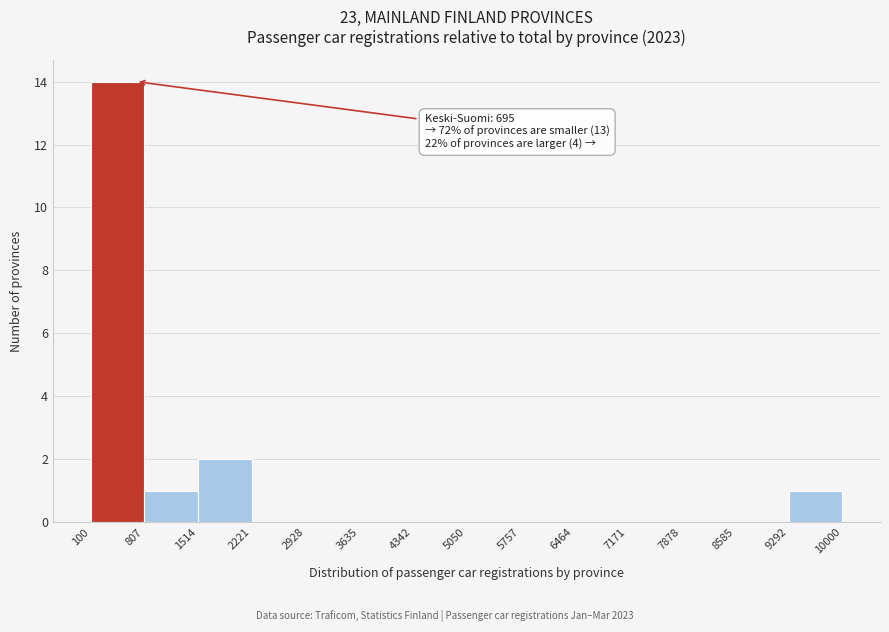

Over which range of the x-axis is the bar tallest?

100 to 807